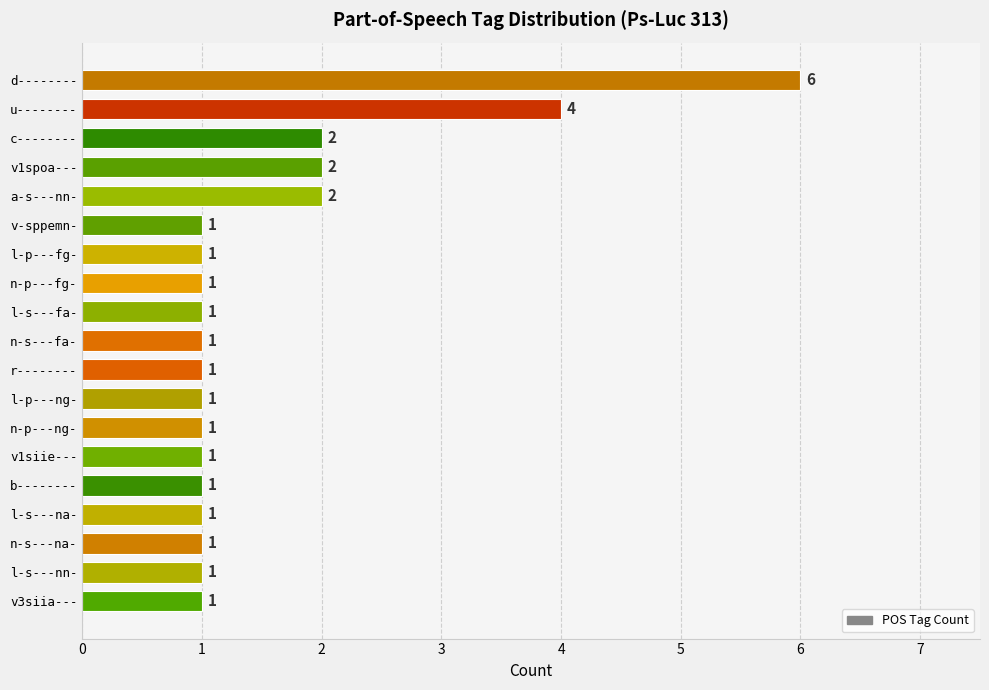

Between v1siie--- and v1spoa---, which is larger?

v1spoa---